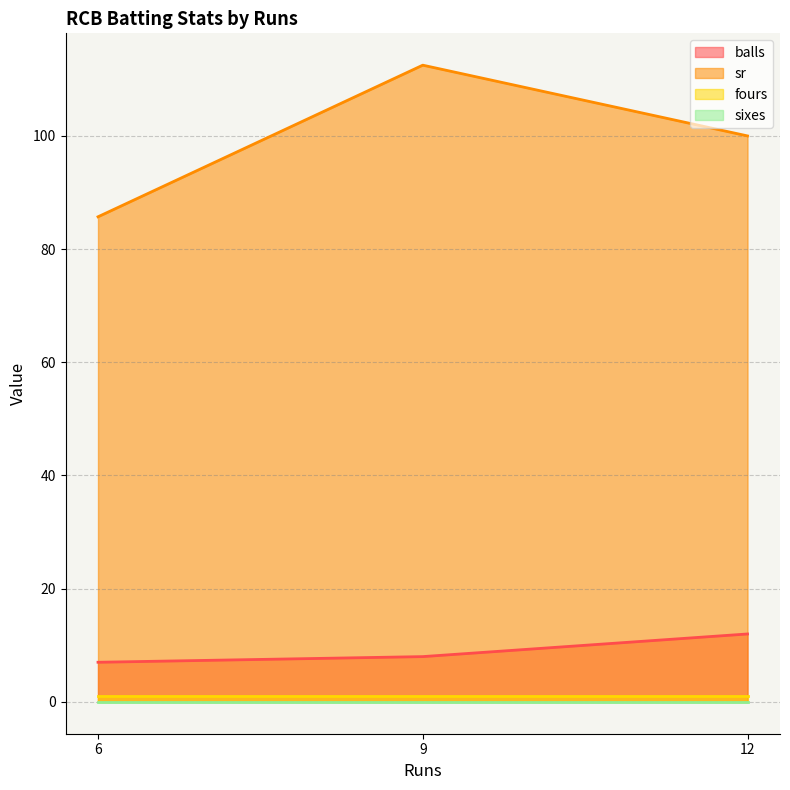

What is the average value of the fours series?

1.0